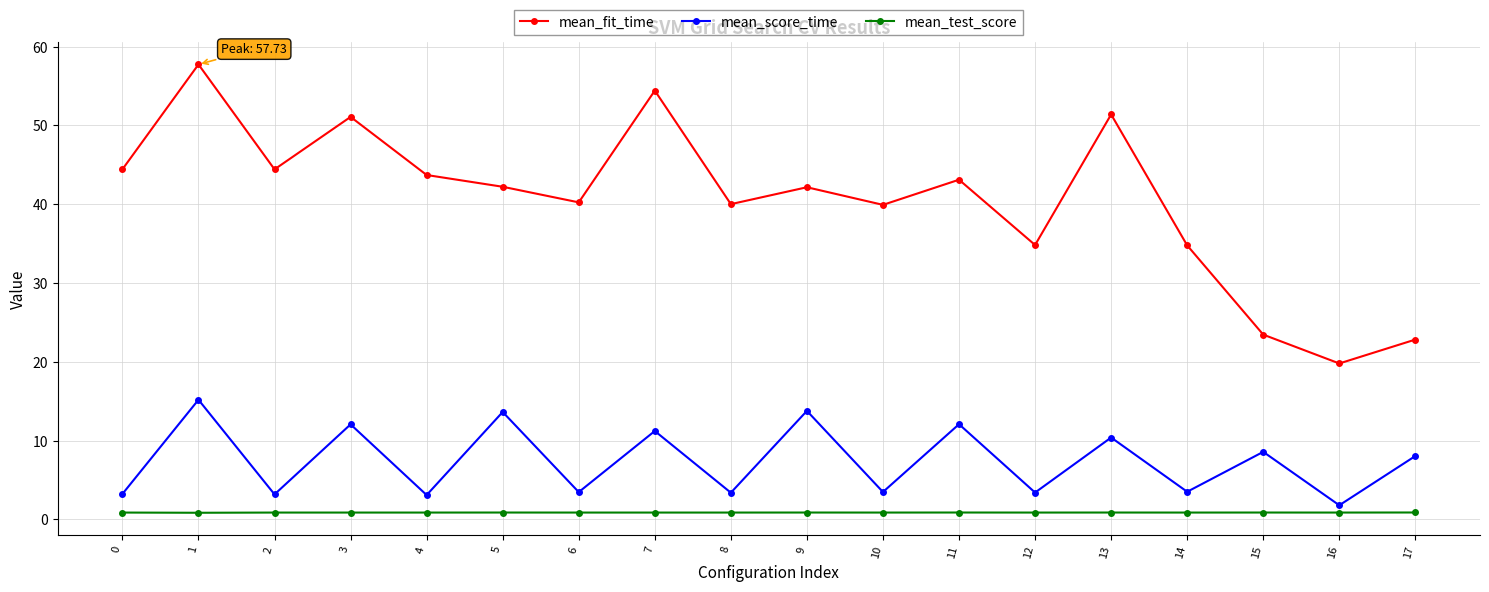

How many interior local valleys does the mean_fit_time series have?

6